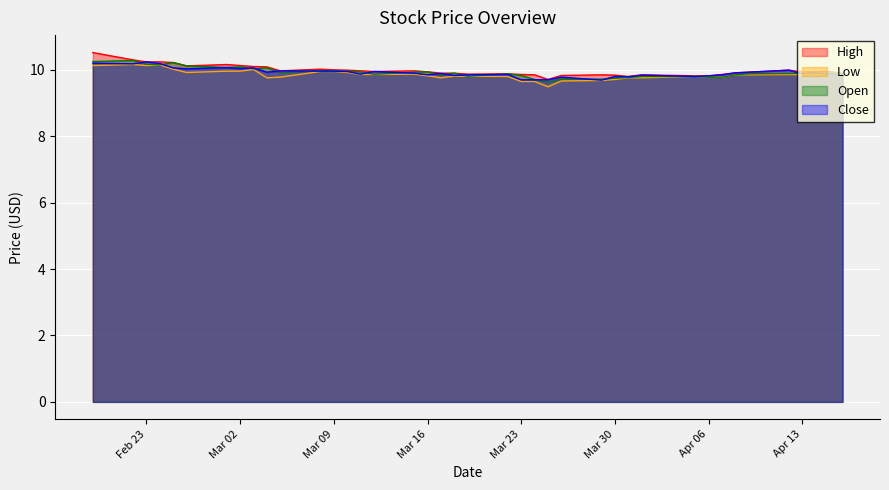

True or false: High and Low intersect in this chart.

False